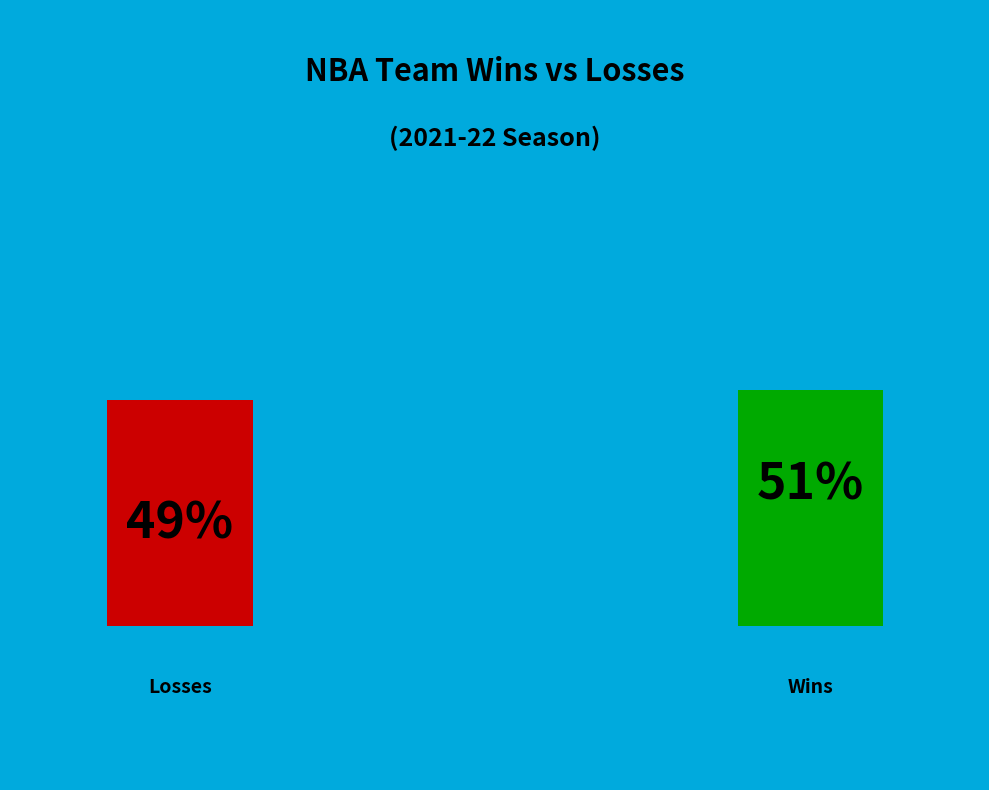

True or false: LA Clippers accounts for 1% of the total.

False